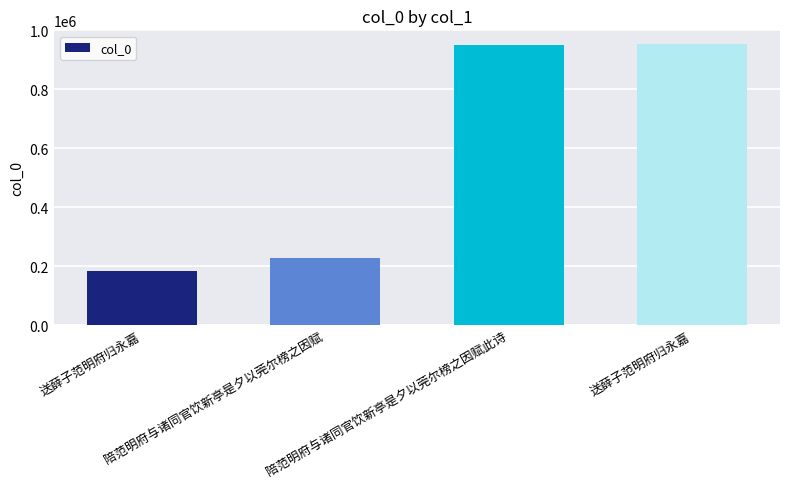

What is the minimum value shown in the chart?

183786